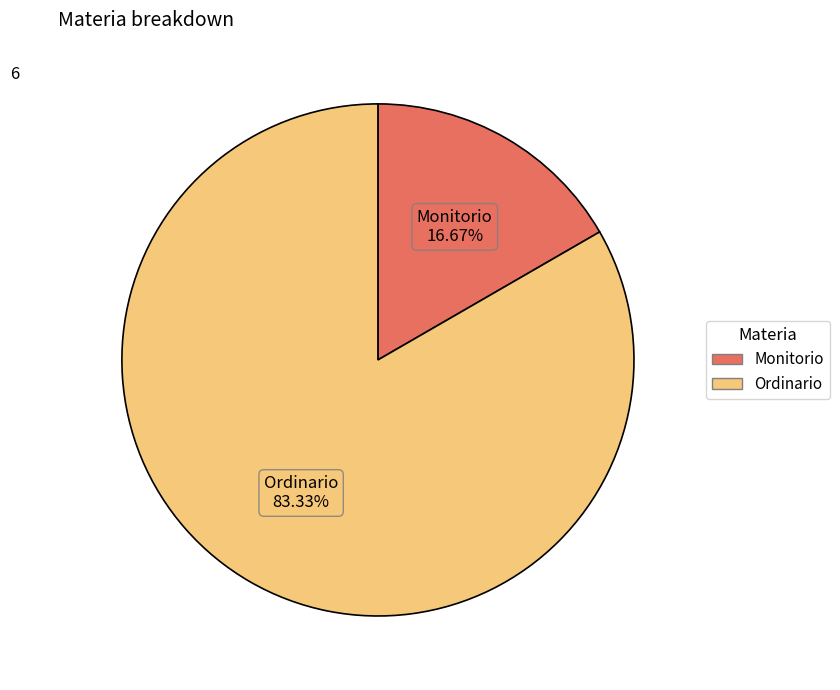

Does any single category account for the majority?

Yes